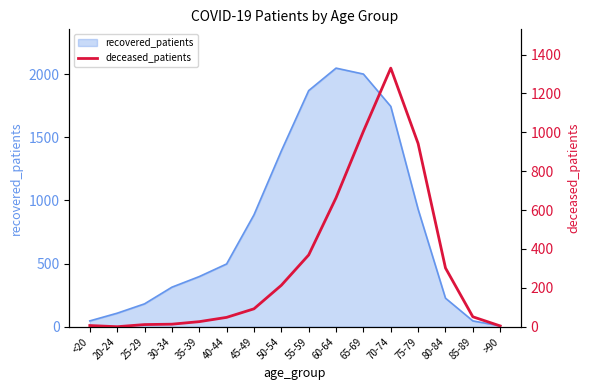

At which category does the data reach its first local valley?

20-24